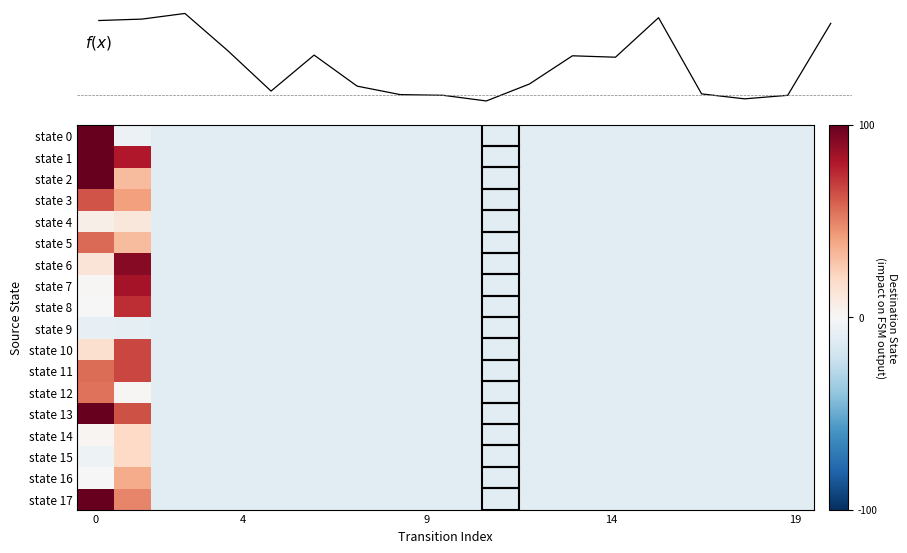

The state 9 series shows -8 at 0. True or false?

True